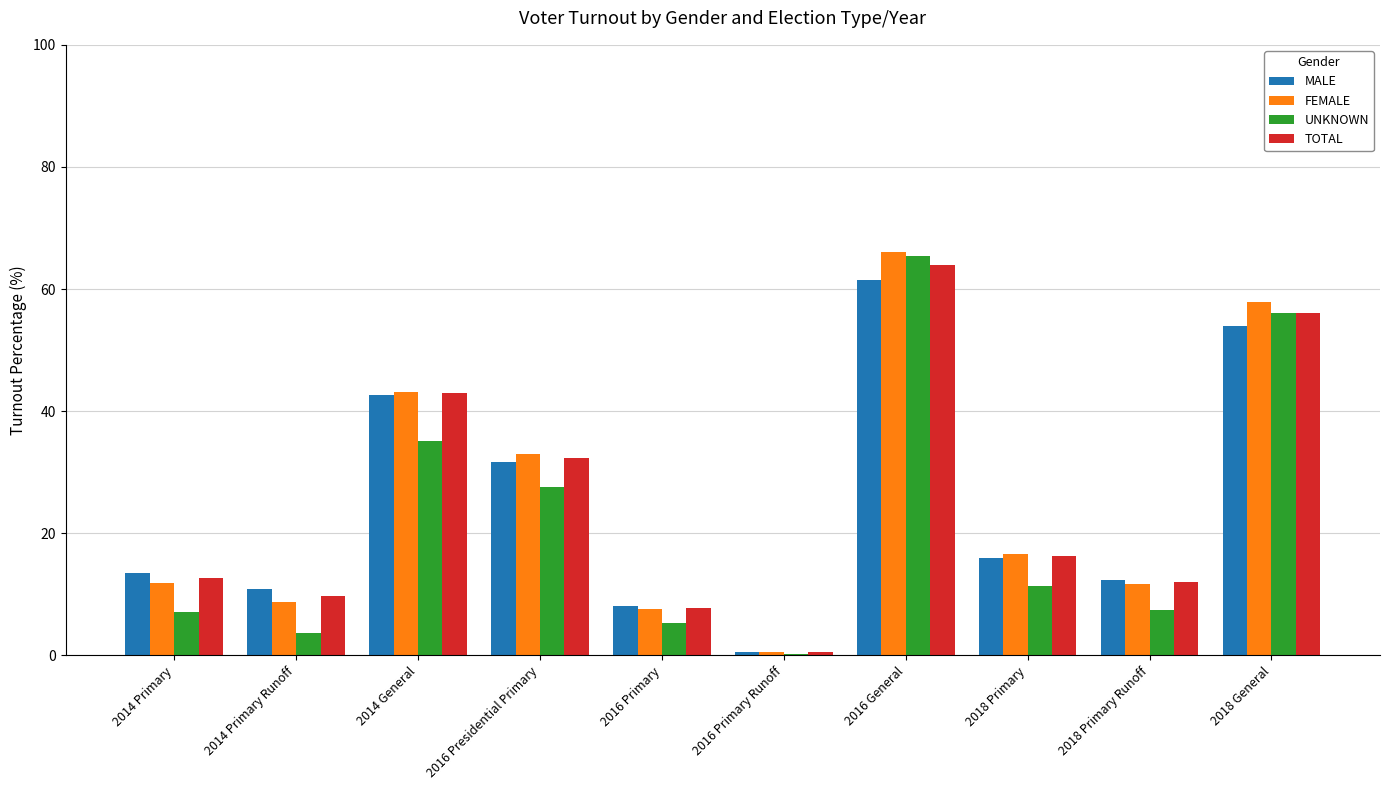

Are the bars horizontal?

No